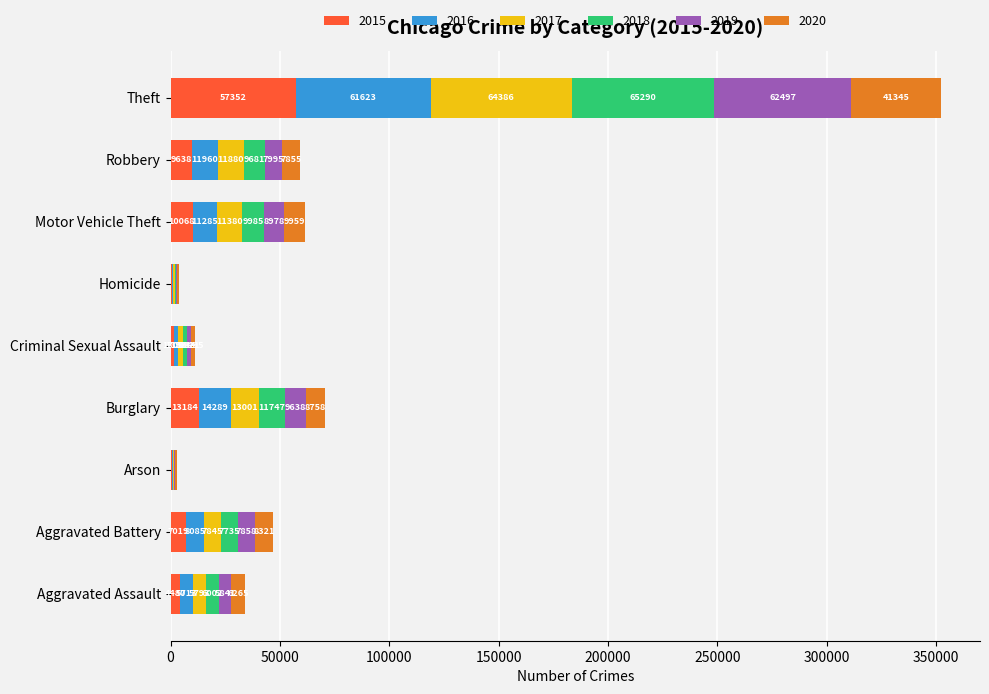

At which label is 2015 closest to 28900?

Burglary